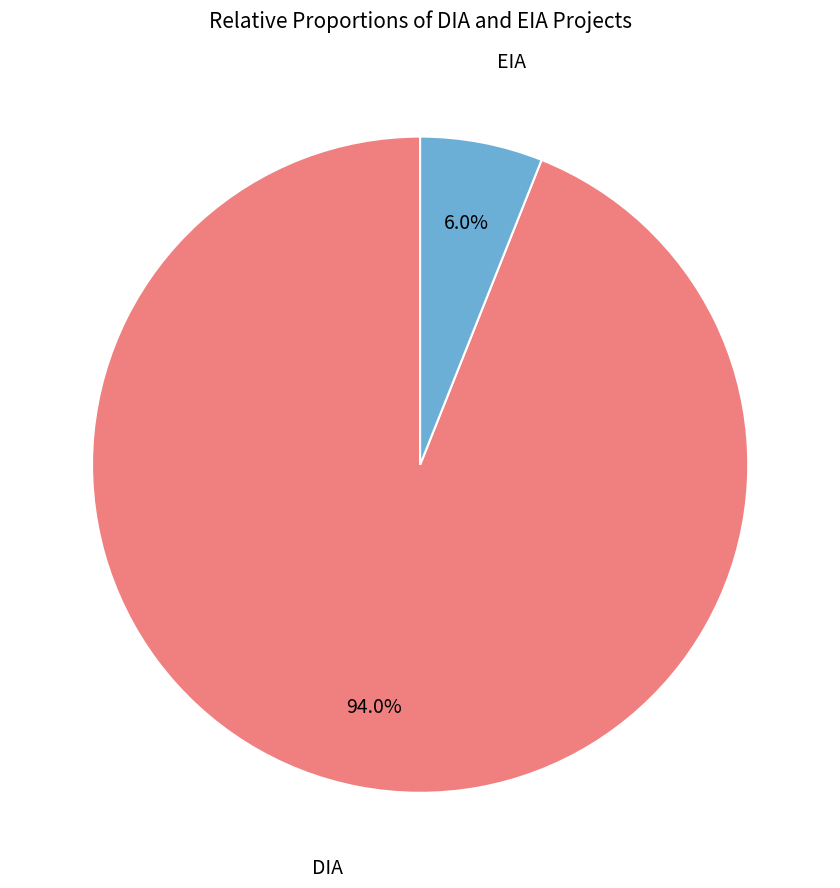

To the nearest percent, what portion does EIA represent?

6%